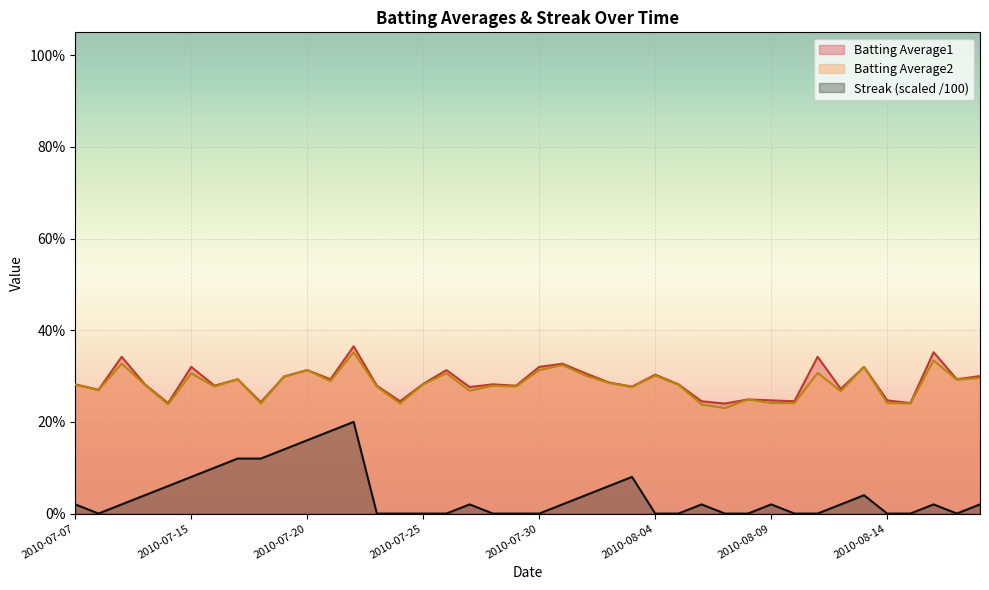

Between 2010-08-08 and 2010-08-10, which series saw the biggest shift?

Batting Average2